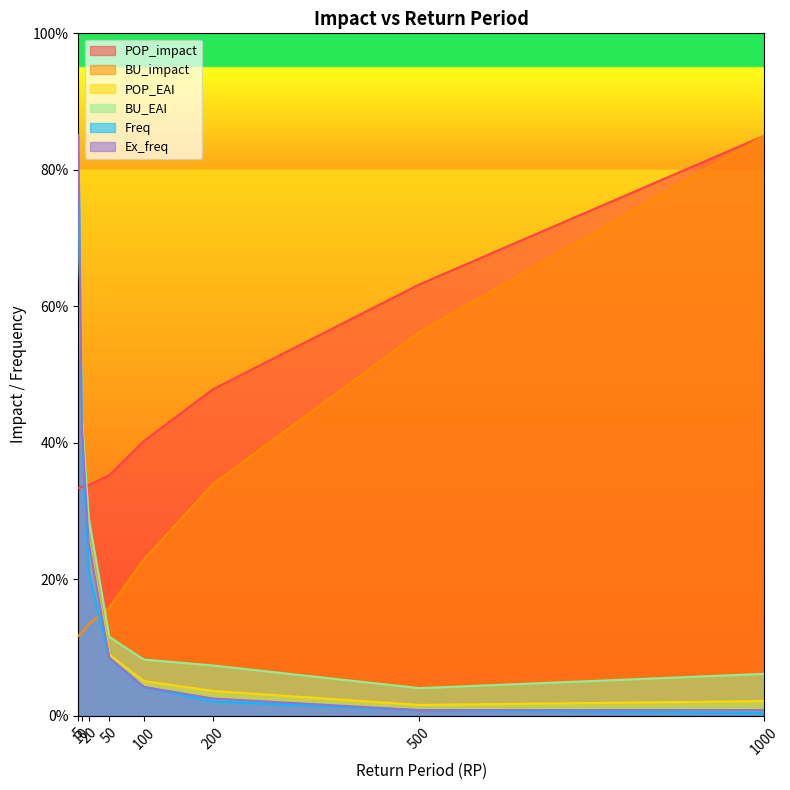

What is the spread (max minus min) of values at 200?

45.7